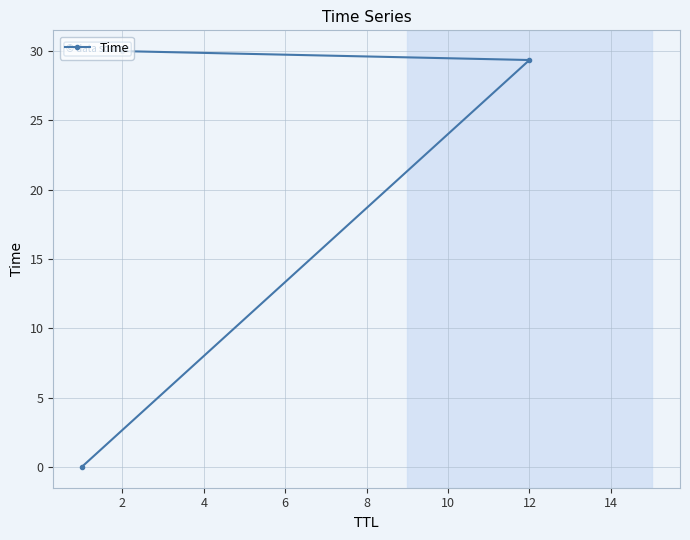

Where does the data first go above 29?

12